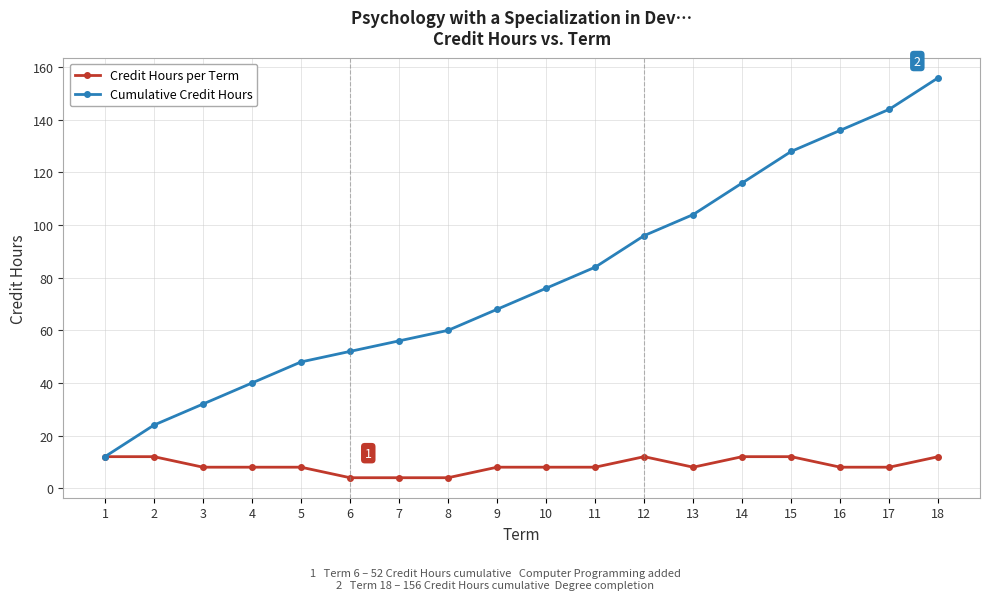

What is the value of the Cumulative Credit Hours point at the 6th from the left?

52